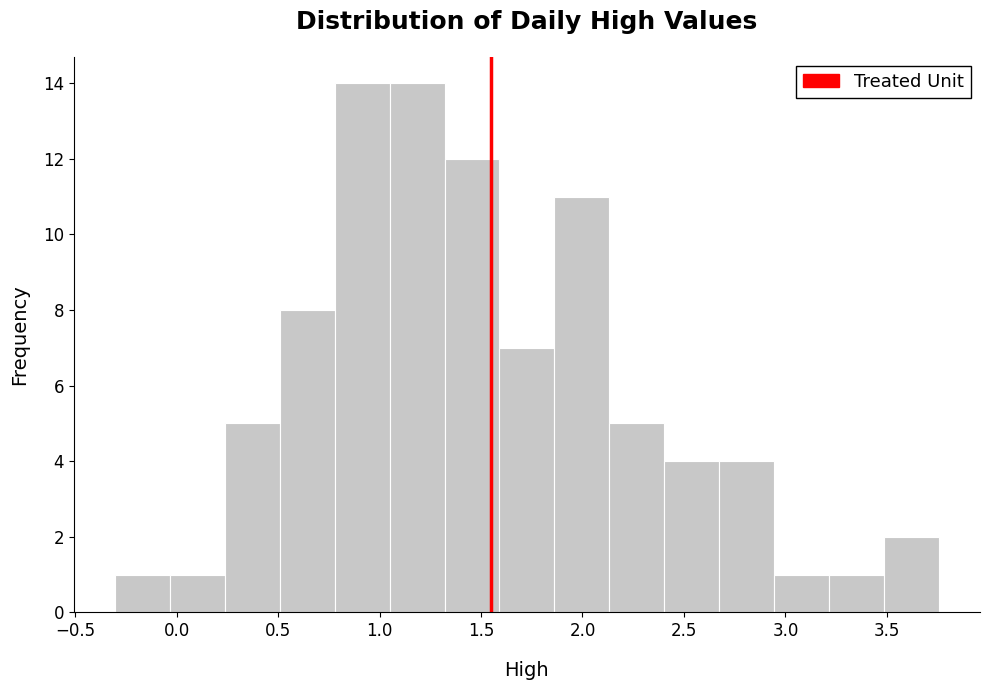

Reading left to right, transcribe this chart: for each bar, give the range it covers on the x-axis and its height. Neither the bar edges nor the heights are printed on the chart, so give them approximately, as read against the axes.

-0.30 to -0.05: 1
-0.05 to 0.25: 1
0.25 to 0.50: 5
0.50 to 0.80: 8
0.80 to 1.05: 14
1.05 to 1.30: 14
1.30 to 1.60: 12
1.60 to 1.85: 7
1.85 to 2.15: 11
2.15 to 2.40: 5
2.40 to 2.65: 4
2.65 to 2.95: 4
2.95 to 3.20: 1
3.20 to 3.50: 1
3.50 to 3.75: 2